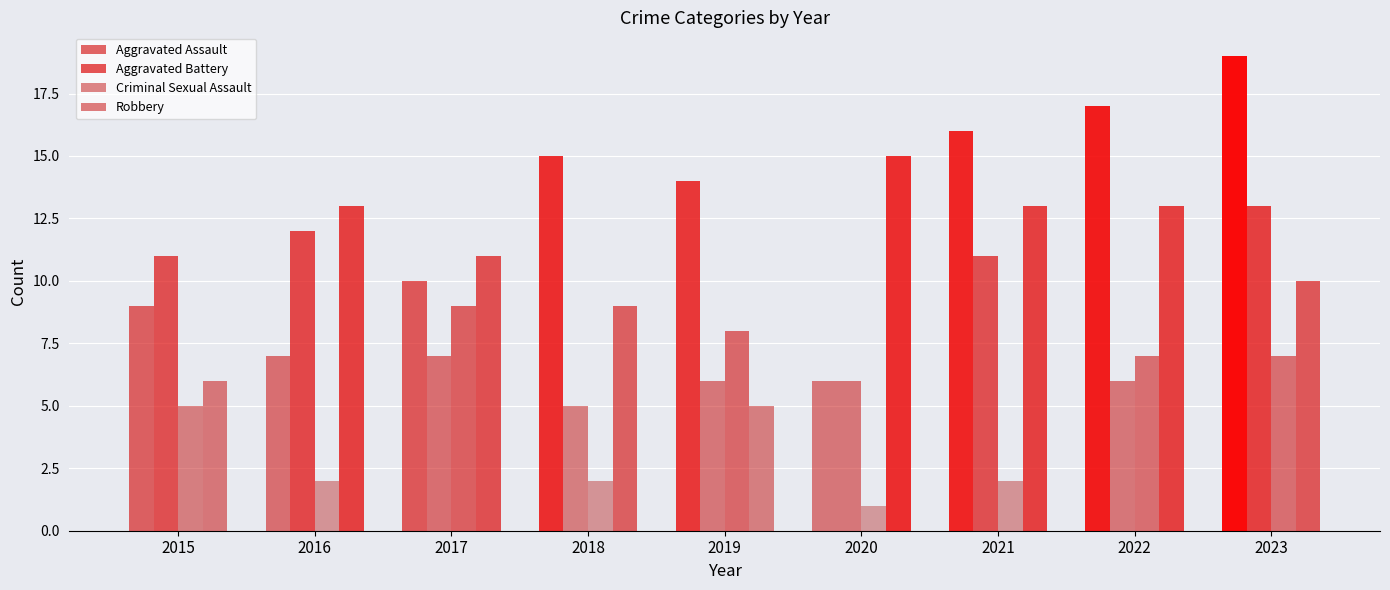

How many groups of bars are there?

9